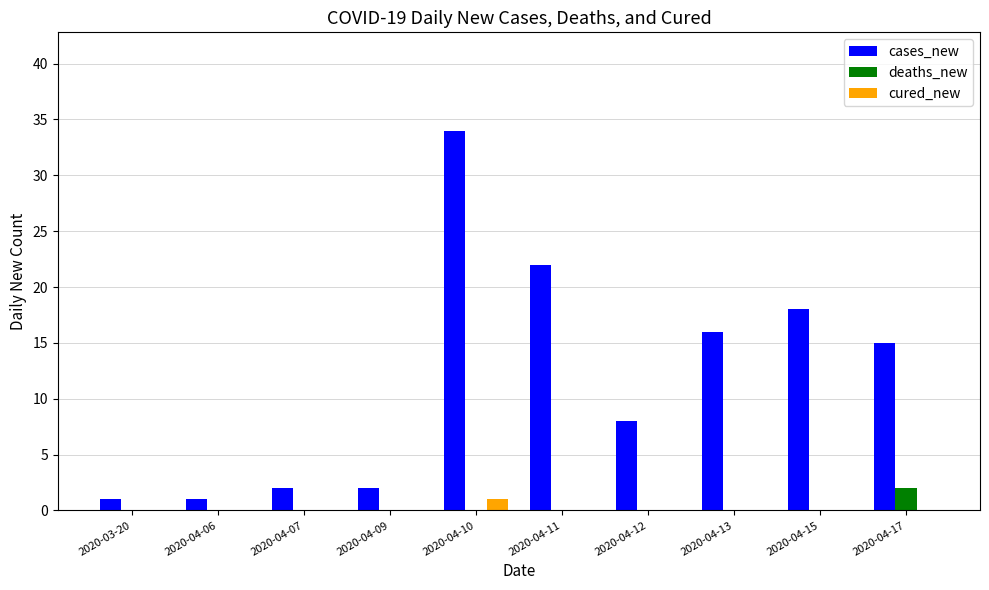

Which series has the largest total across all categories?

cases_new